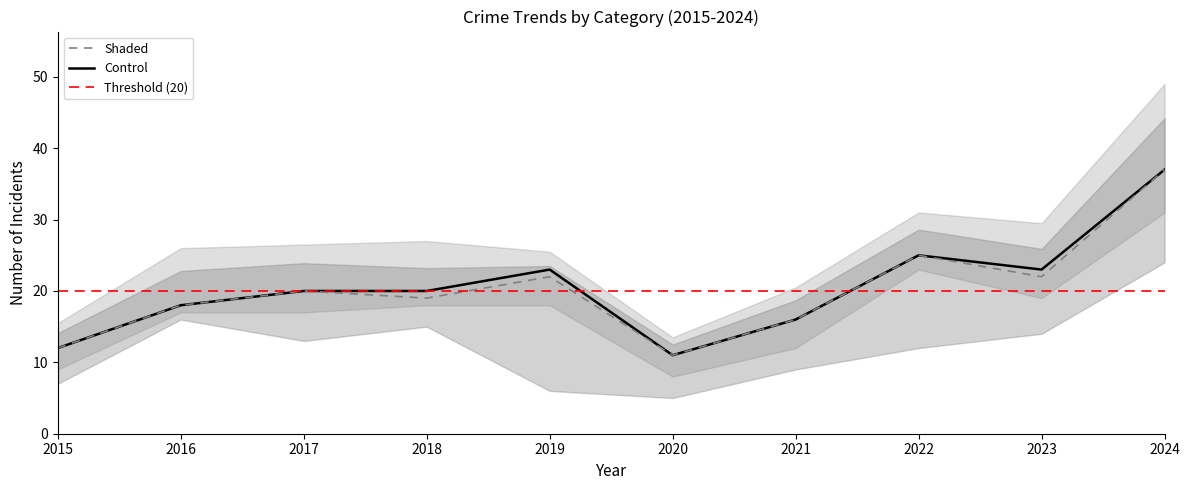

The value of Total at 2015 is 12. True or false?

True